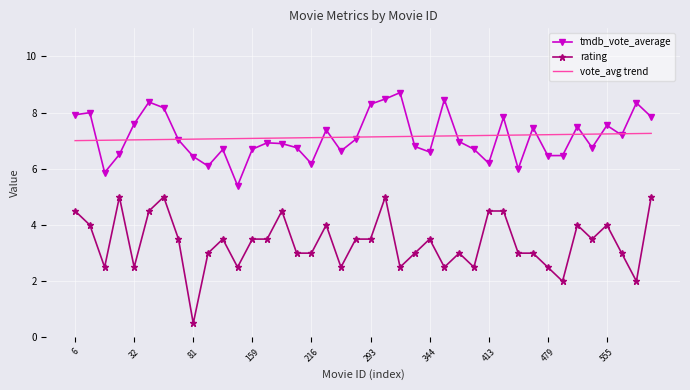

What is the maximum value shown in the chart?

8.7